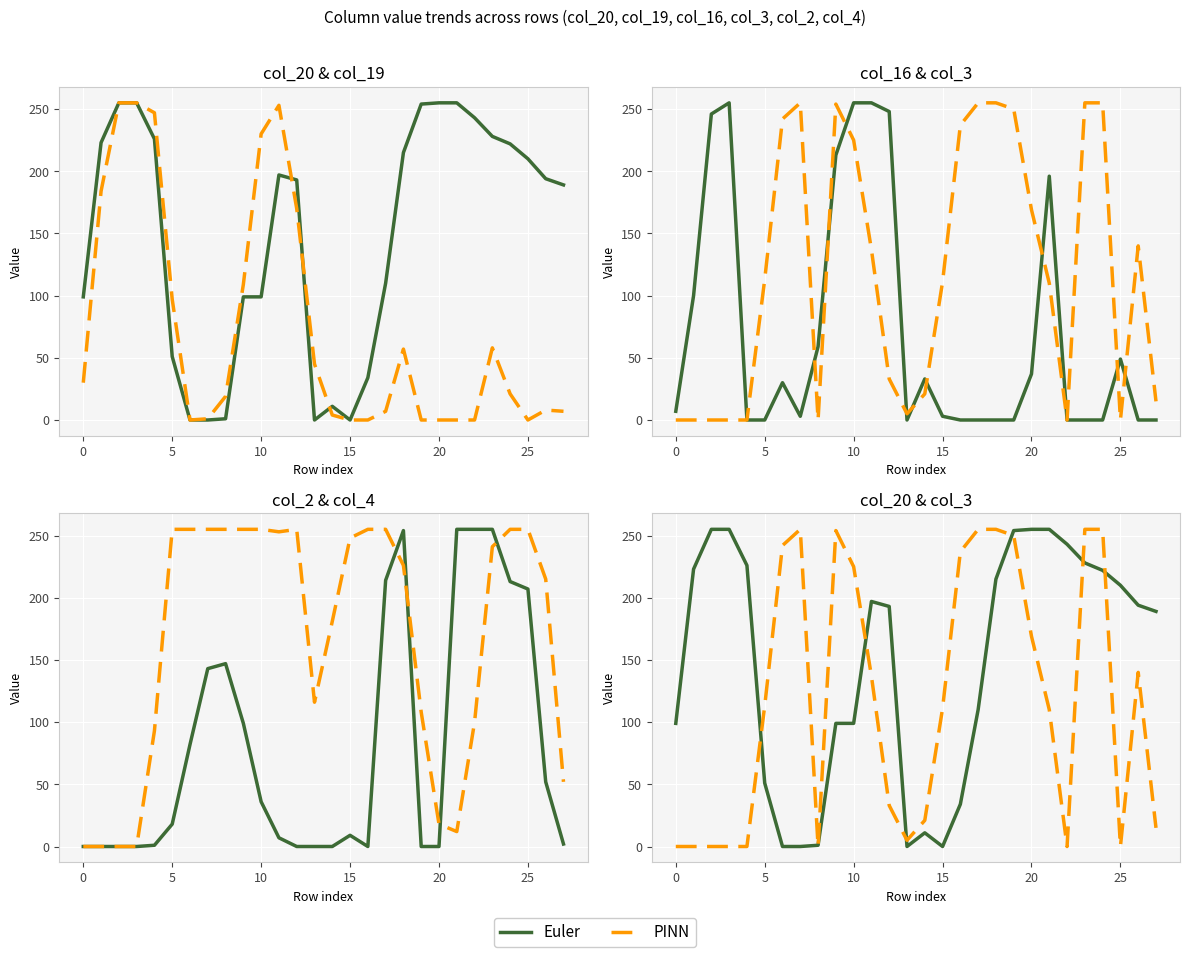

What is the difference between the maximum and minimum values in the PINN series?

255